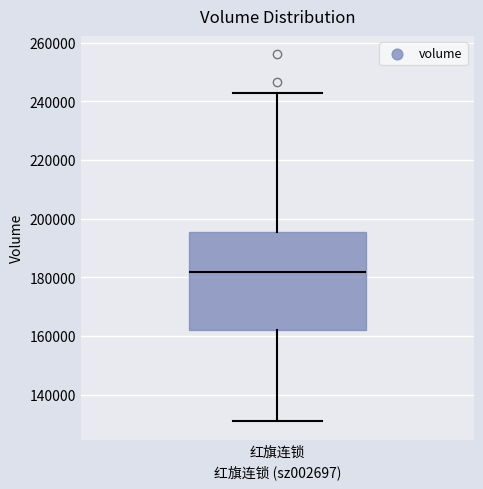

Transcribe this box plot: give where the median line is, the range the box spans, and where the two whiskers end, as read against the y-axis. The values are not printed on the chart, so give them approximately, as read against the axis.

median 182000, box 162000 to 196000, whiskers 130000 to 242000